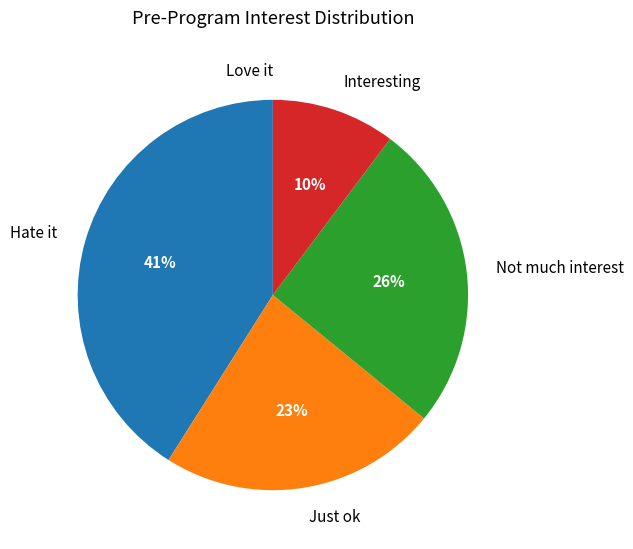

Between Just ok and Interesting, which is larger?

Just ok